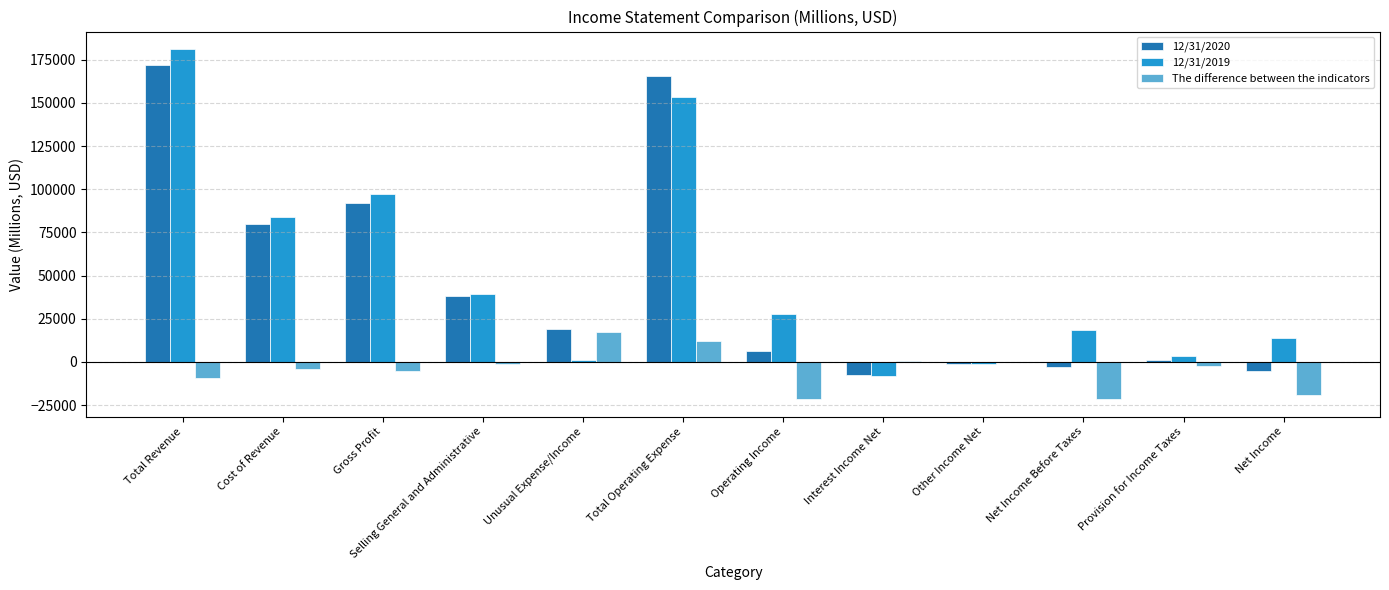

Which category has the highest value across all series?

Total Revenue